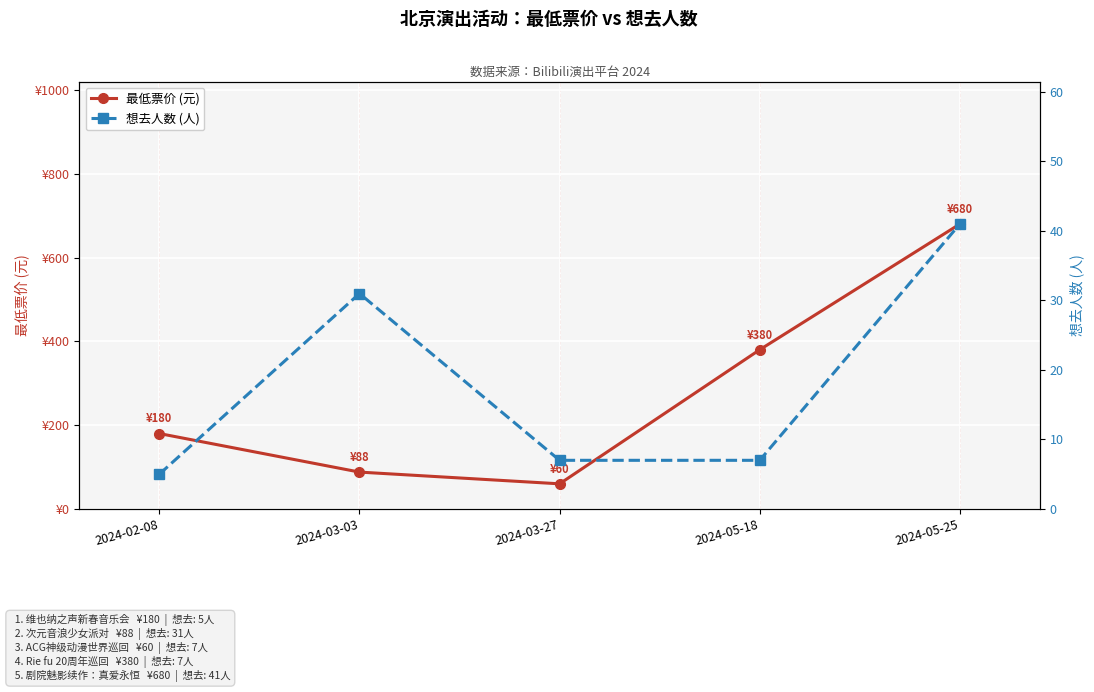

The 最低票价 (元) series shows 255 at 2024-02-08. True or false?

False